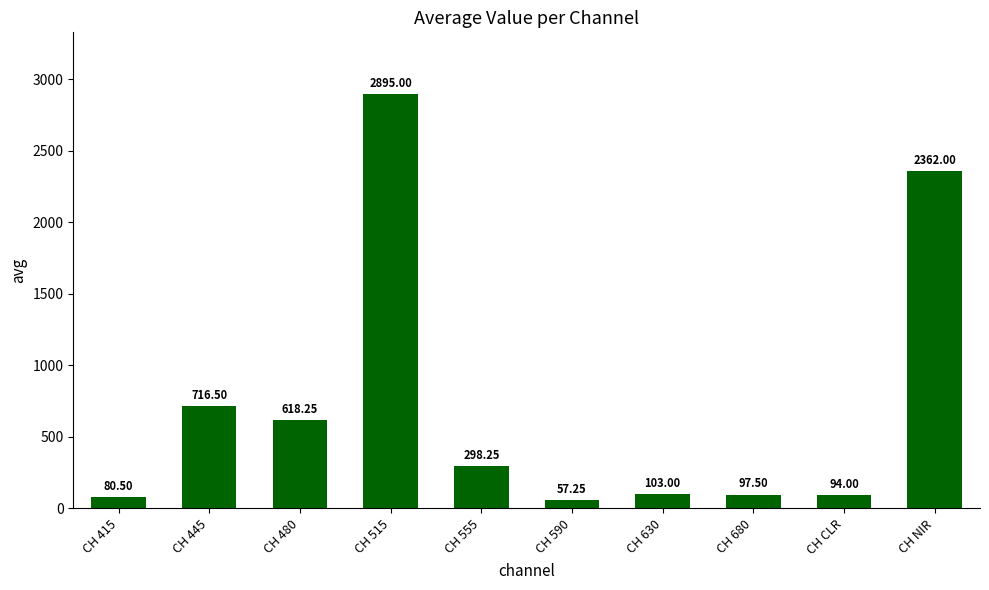

What is the ratio of the value at CH 590 to the value at CH 445?

0.1